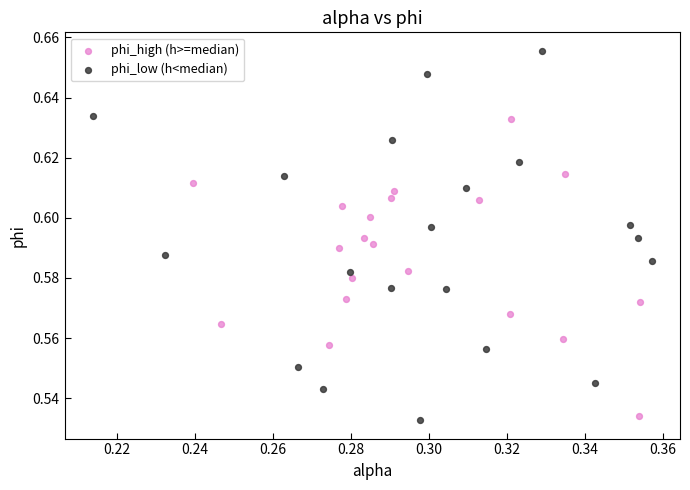

Which series contains the highest Y value?

phi_low (h<median)